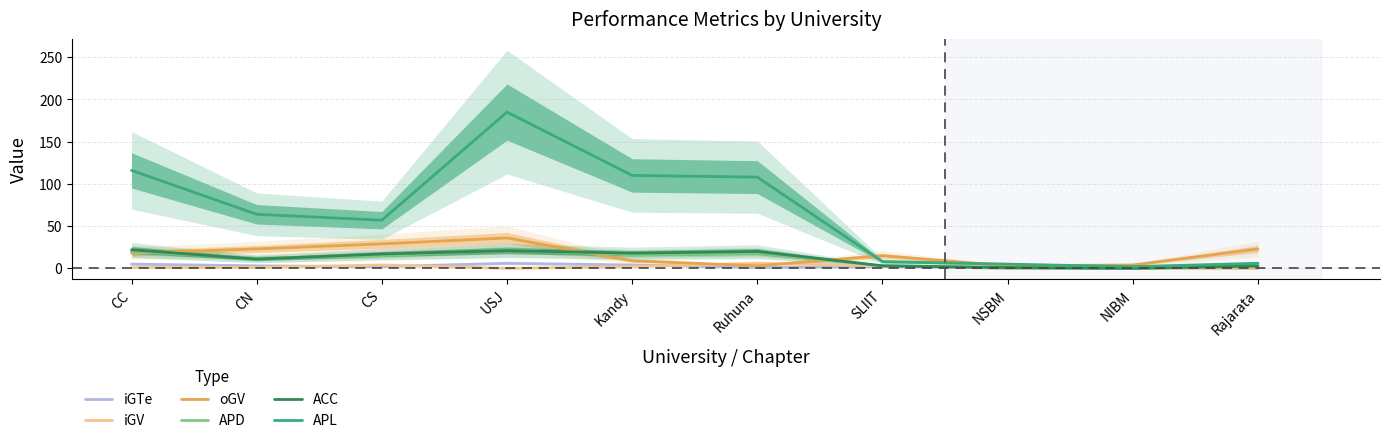

True or false: oGV and iGTe cross at least once.

False